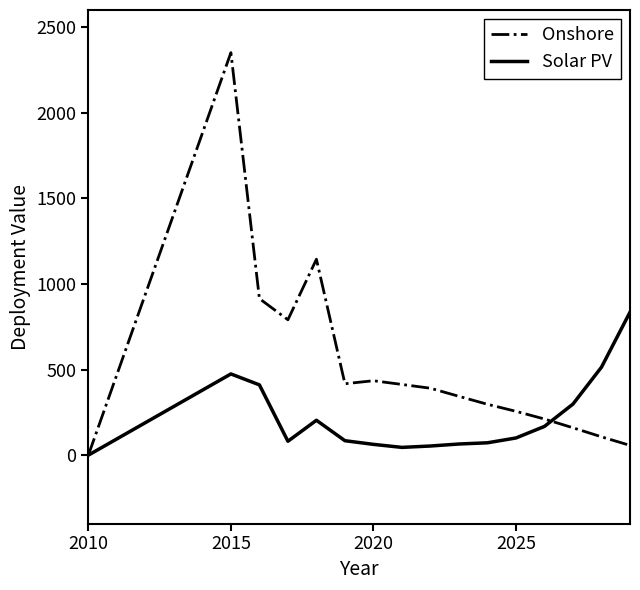

Which series has the widest spread of values?

Onshore